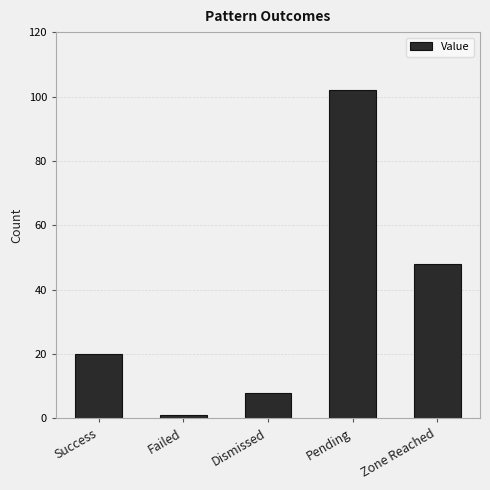

List the labels in order of value, smallest first.

Failed, Dismissed, Success, Zone Reached, Pending